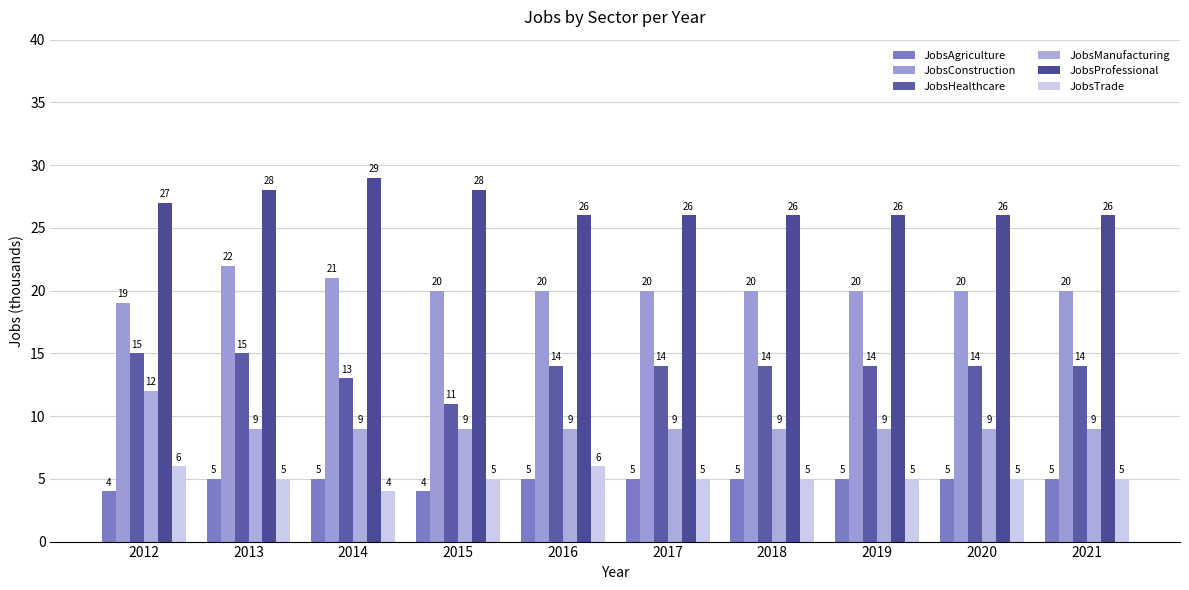

What is the lowest value of the JobsTrade series?

4